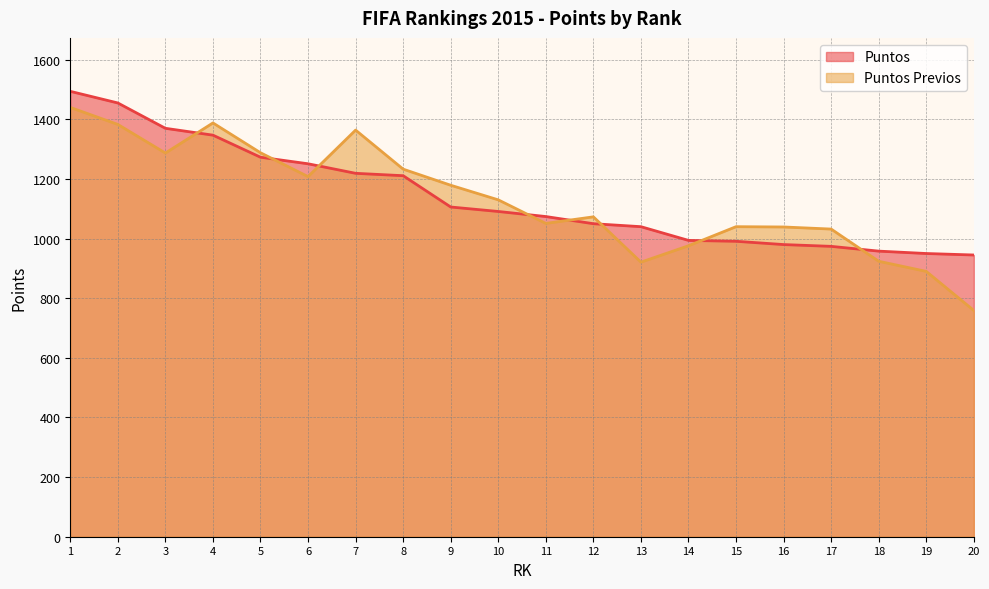

Is the value of Puntos at 1 greater than the value of Puntos Previos at 6?

Yes